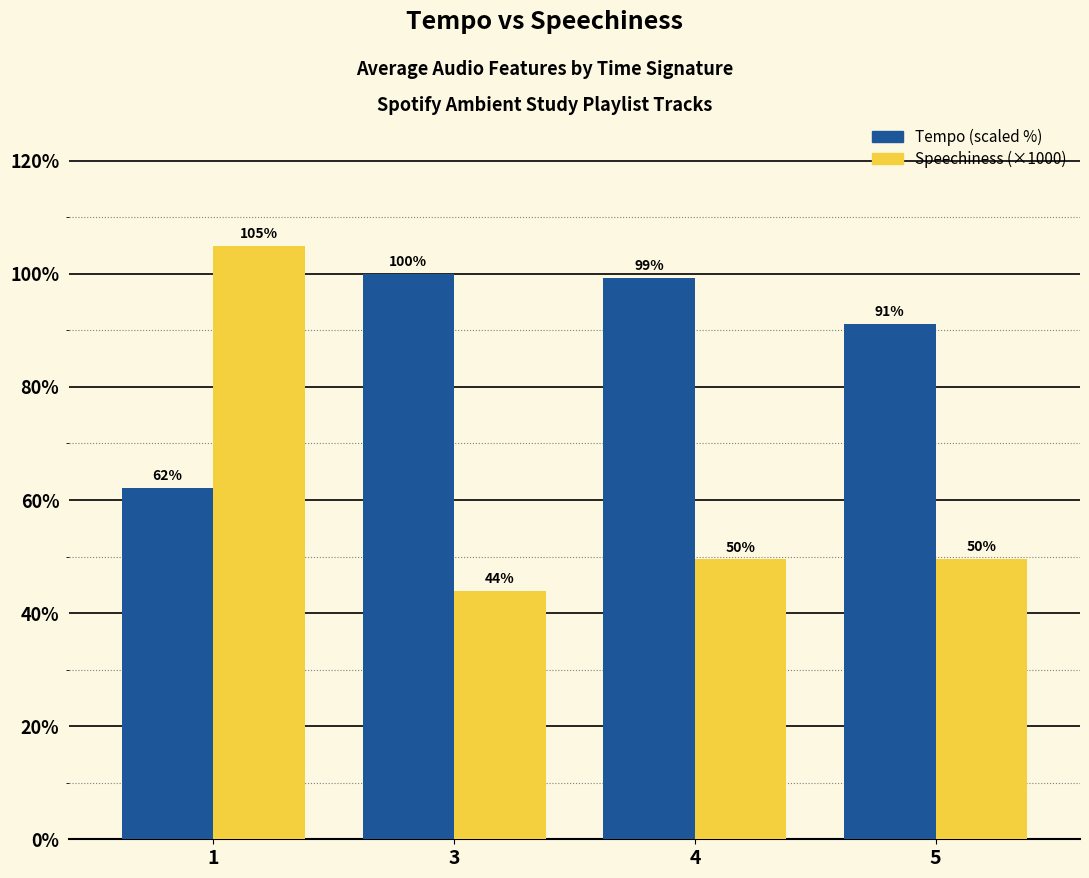

How many data points does each series have?

4